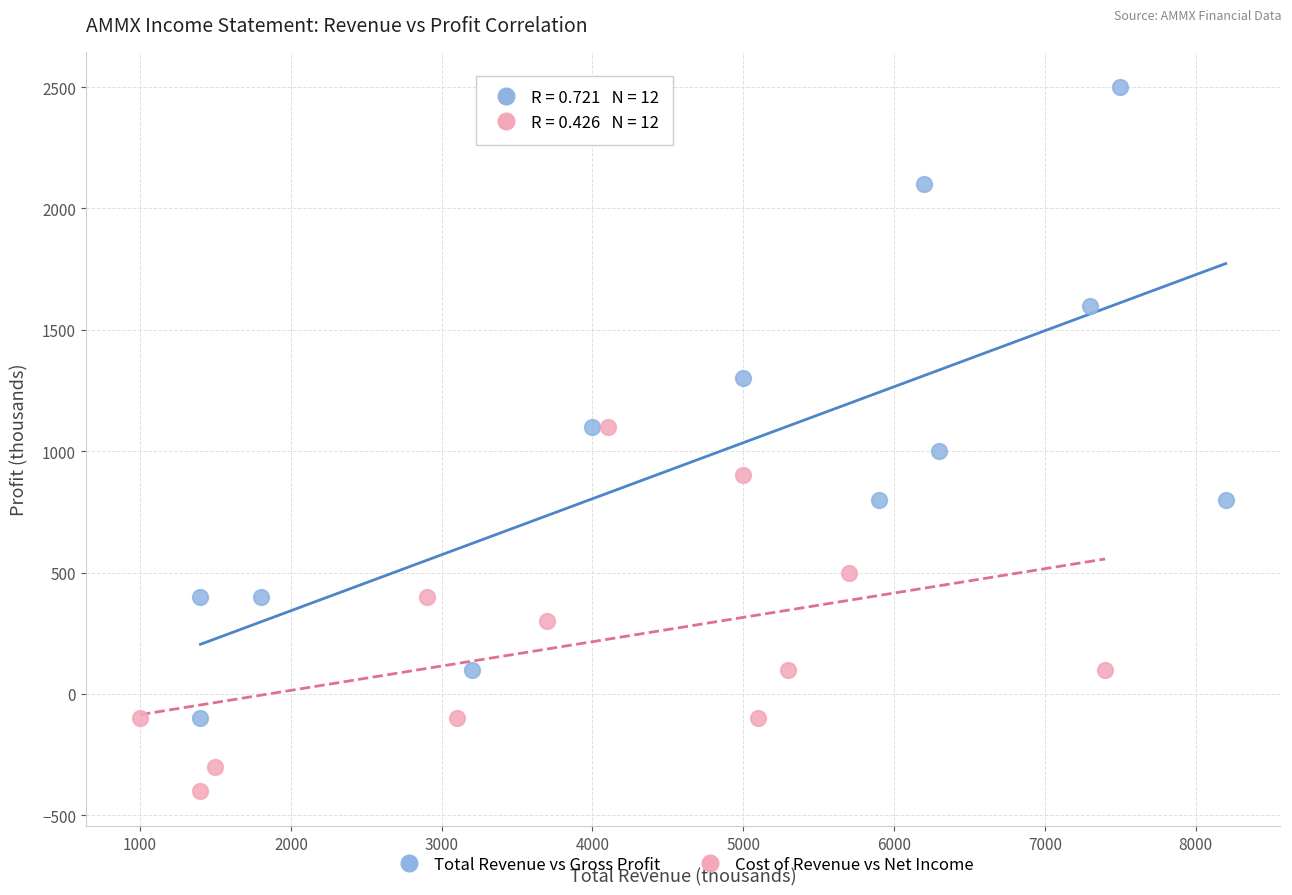

What are all the series names shown in the legend?

Total Revenue vs Gross Profit, Cost of Revenue vs Net Income